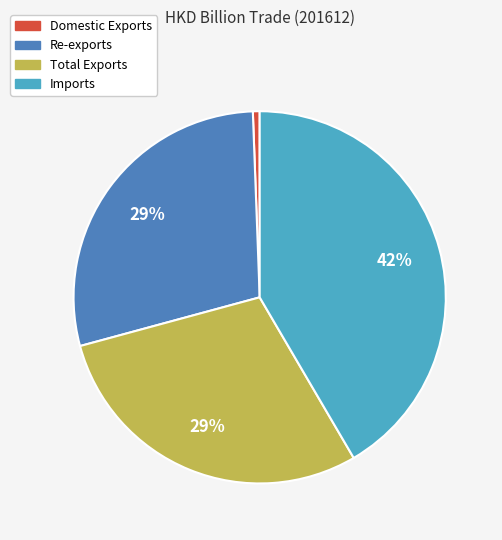

Is it true that Total Exports is 15% of the pie?

False